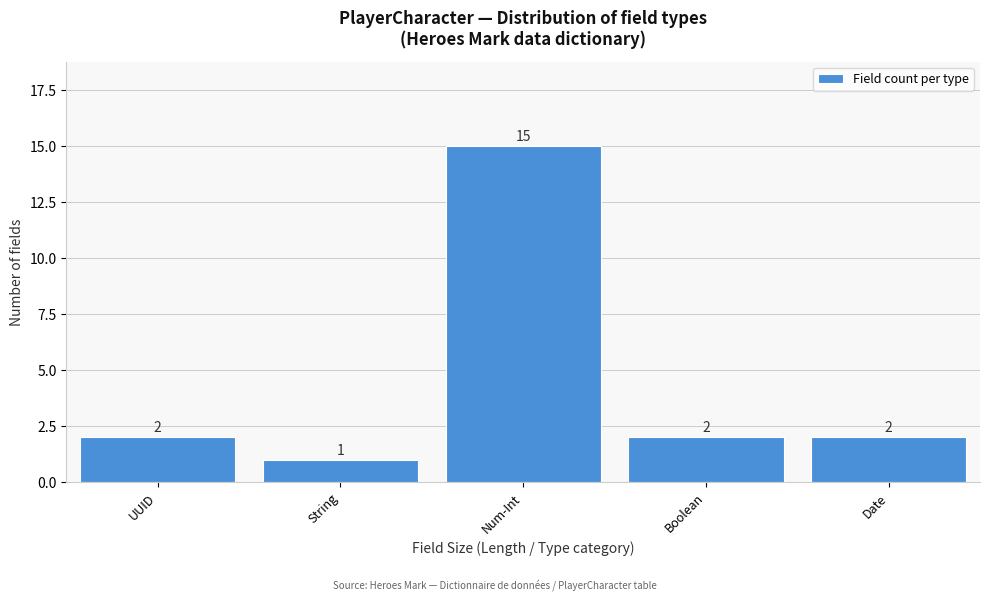

Reading left to right, list all the values displayed in this chart.

2	1	15	2	2